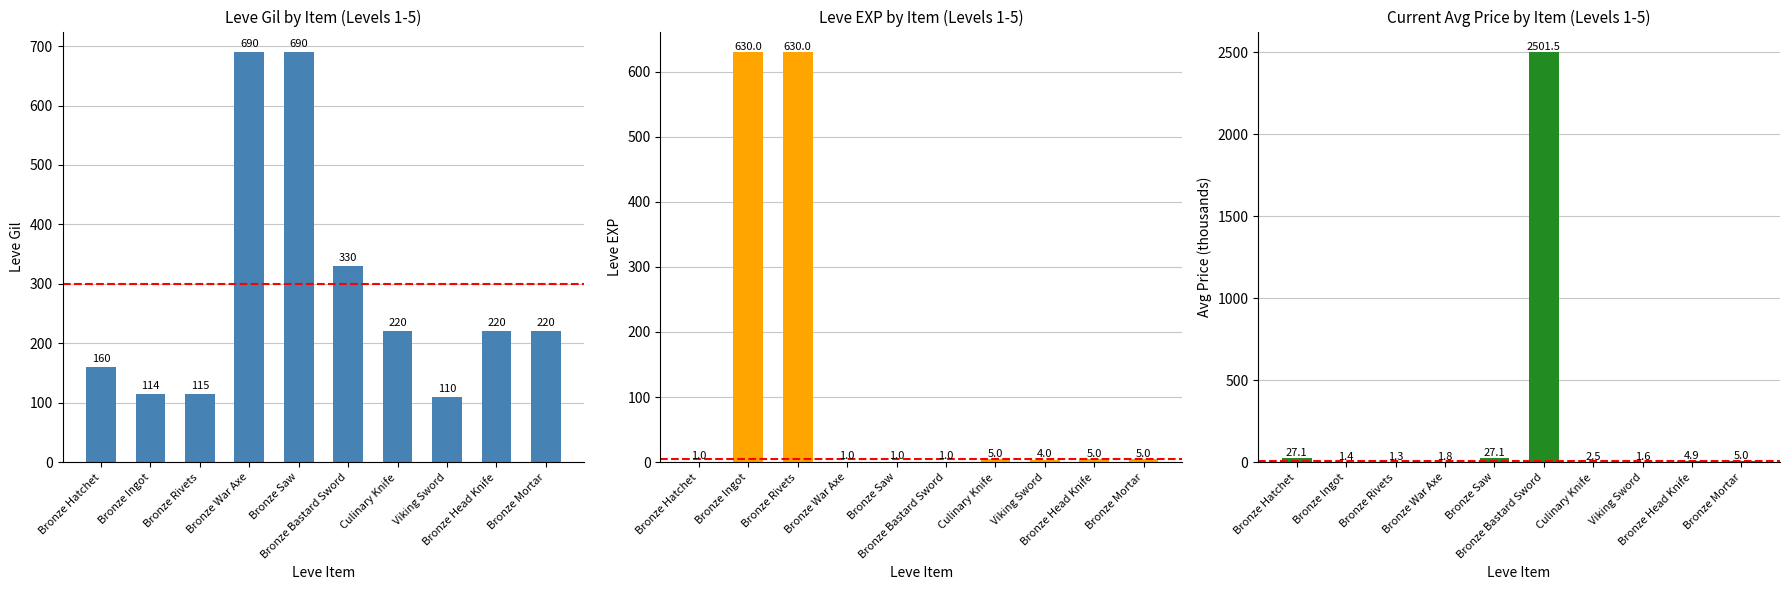

Reading left to right, extract all data points from this chart.

Leve Gil: 160.0	114.0	115.0	690.0	690.0	330.0	220.0	110.0	220.0	220.0
Leve EXP: 1.0	630.0	630.0	1.0	1.0	1.0	5.0	4.0	5.0	5.0
Avg Price (k): 27.1	1.4	1.3	1.8	27.1	2501.5	2.5	1.6	4.9	5.0